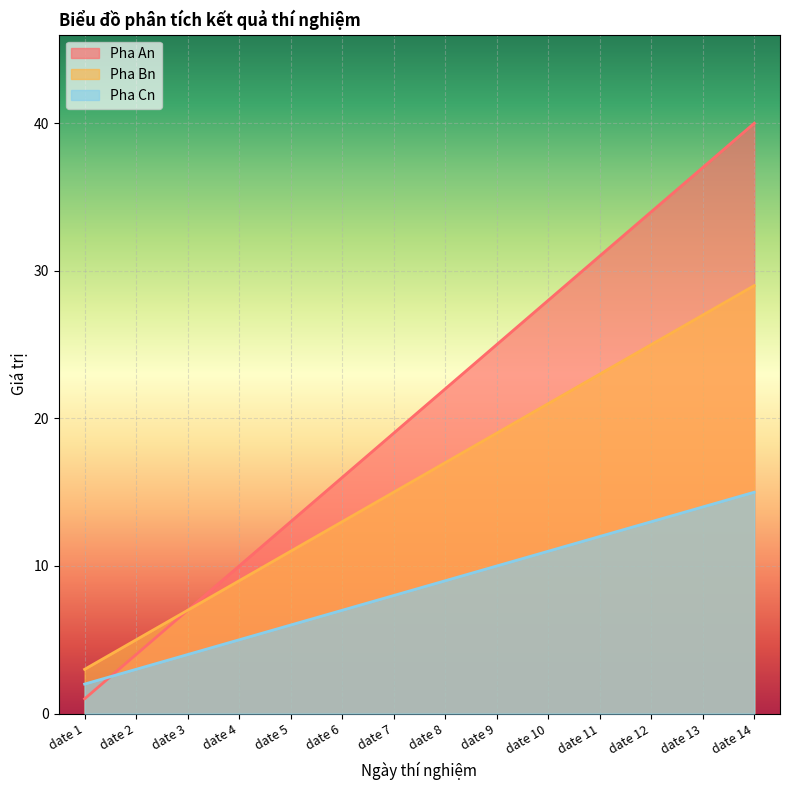

At date 11, list the series in order from largest to smallest.

Pha An, Pha Bn, Pha Cn